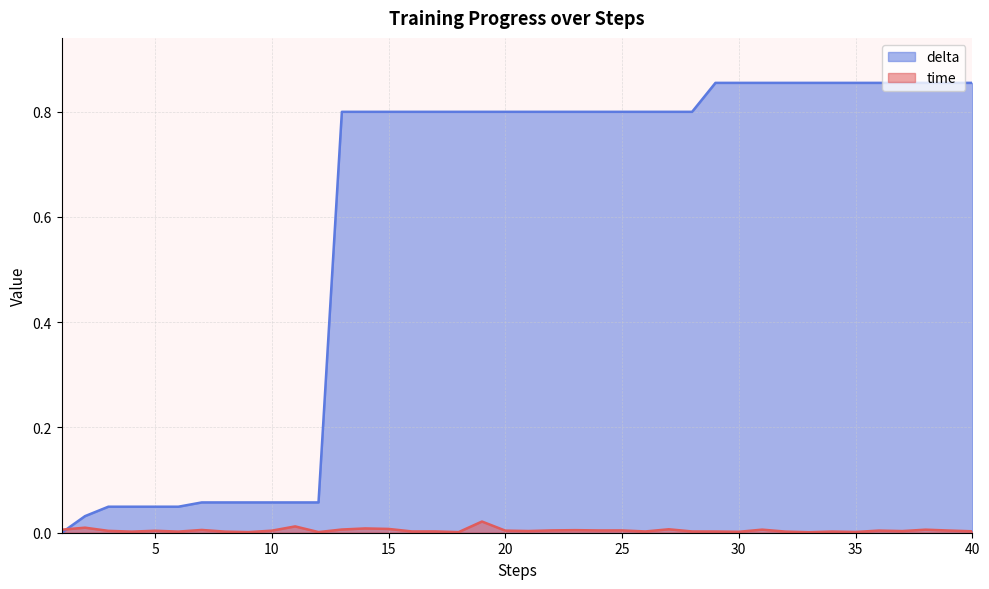

Between 18 and 34, which series saw the biggest shift?

delta